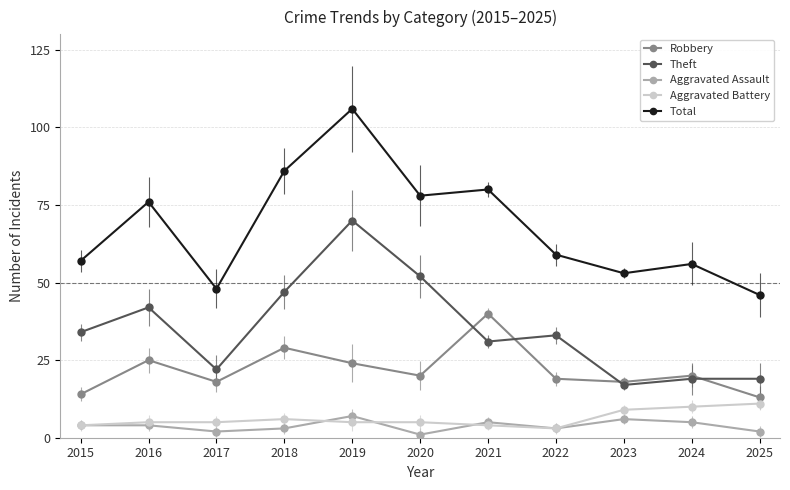

Between 2015 and 2021, which series saw the biggest shift?

Robbery